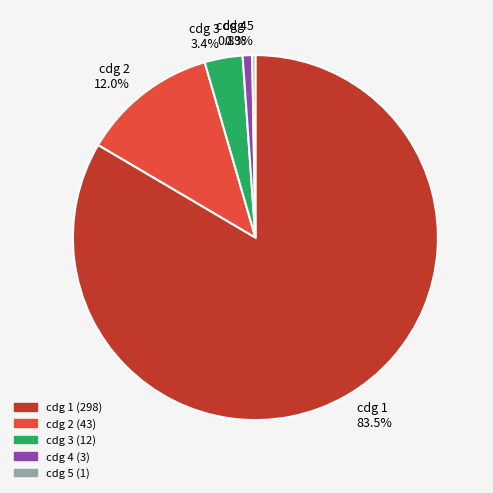

What percentage is NOT represented by cdg 2?

88.0%